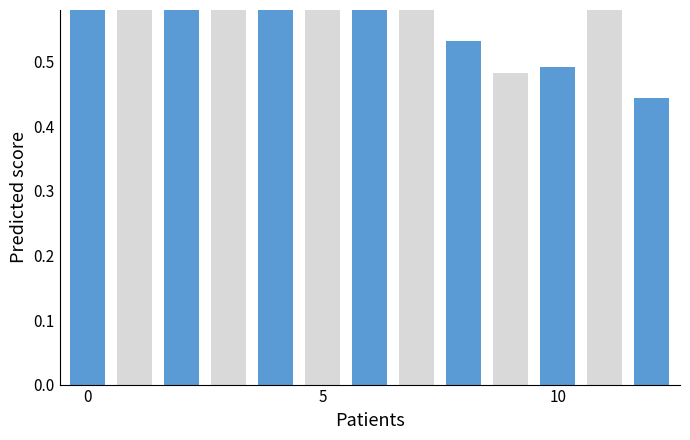

What is the sum of the values at 6 and 0?

1.8